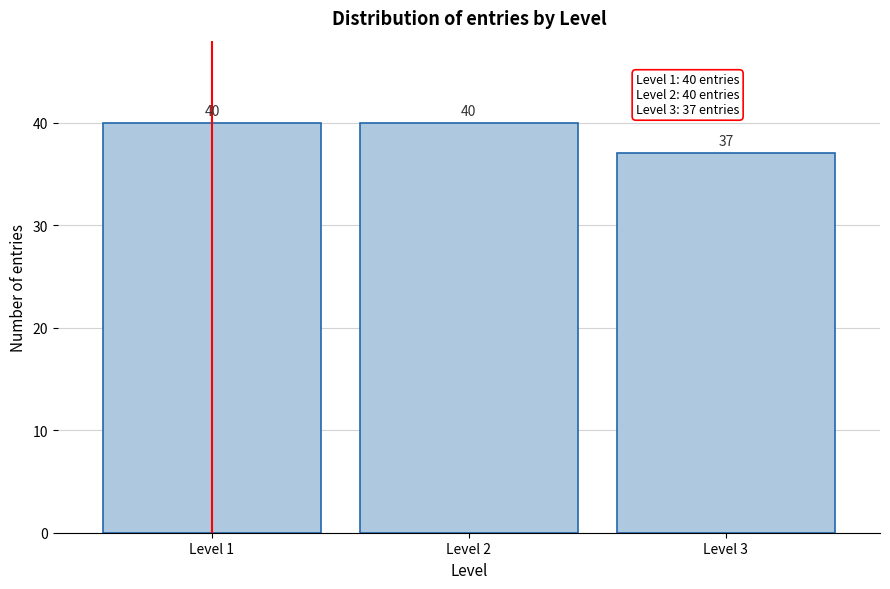

Reading left to right, what are all the values shown in this chart?

Level 1=40	Level 2=40	Level 3=37